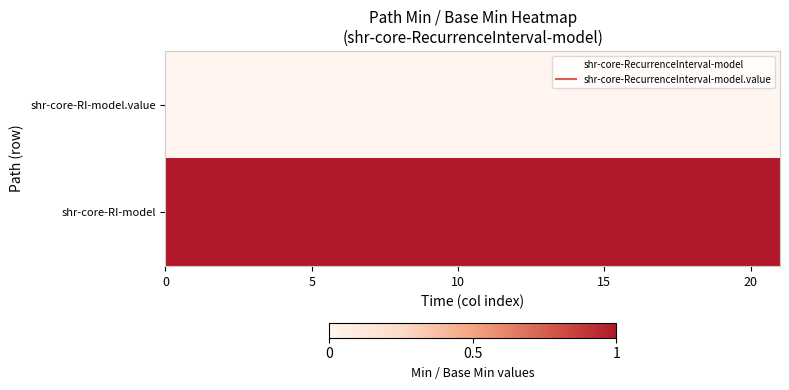

Reading left to right, list all the values displayed in this chart.

shr-core-RI-model.value: 0	0	0	0	0	0	0	0	0	0	0	0	0	0	0	0	0	0	0	0	0	0
shr-core-RI-model: 1	1	1	1	1	1	1	1	1	1	1	1	1	1	1	1	1	1	1	1	1	1